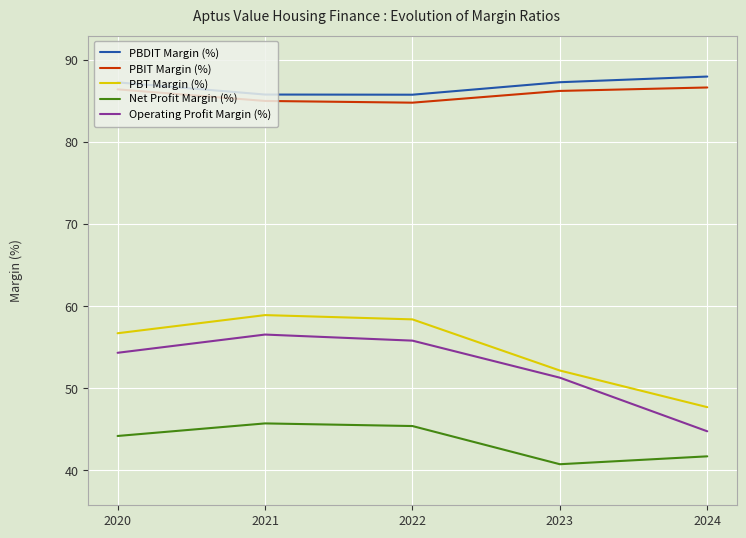

At 2023, list the series in order from largest to smallest.

PBDIT Margin (%), PBIT Margin (%), PBT Margin (%), Operating Profit Margin (%), Net Profit Margin (%)